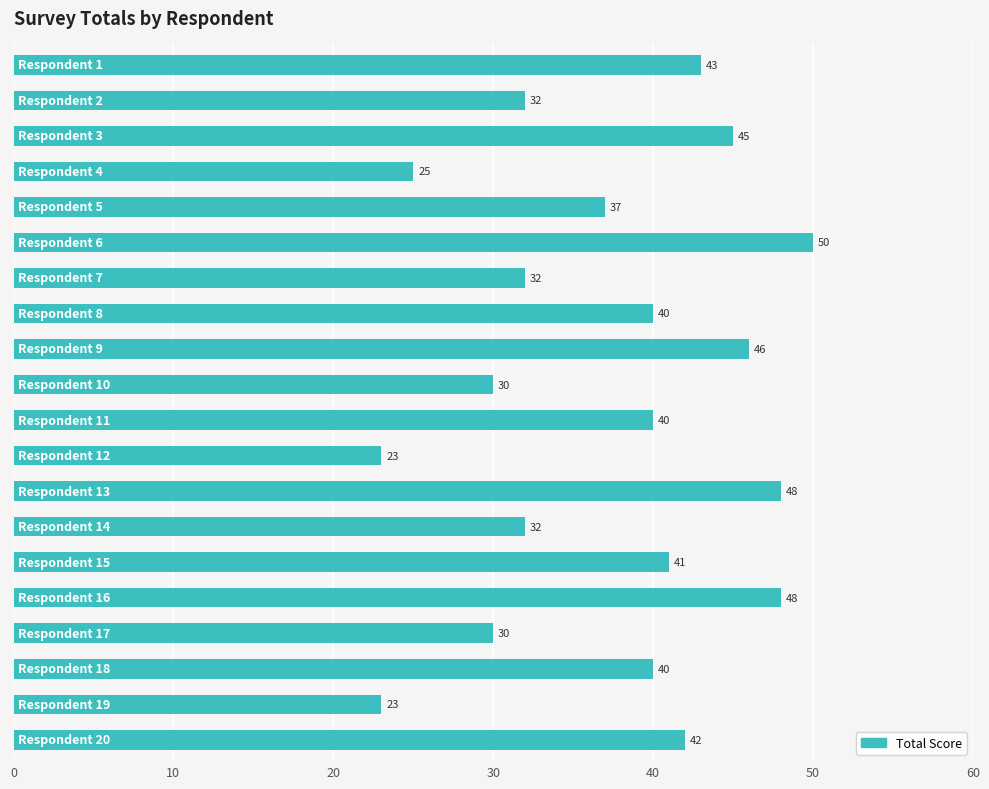

What is the smallest value displayed?

23